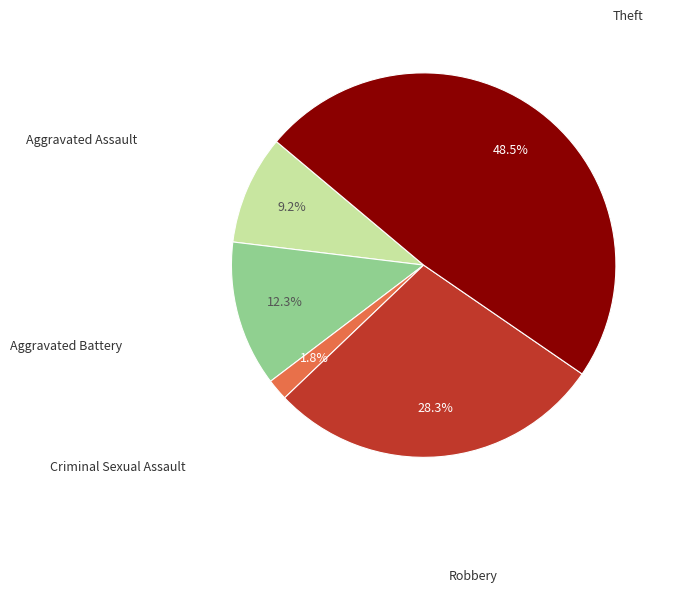

Is it true that Aggravated Assault is 9% of the pie?

True